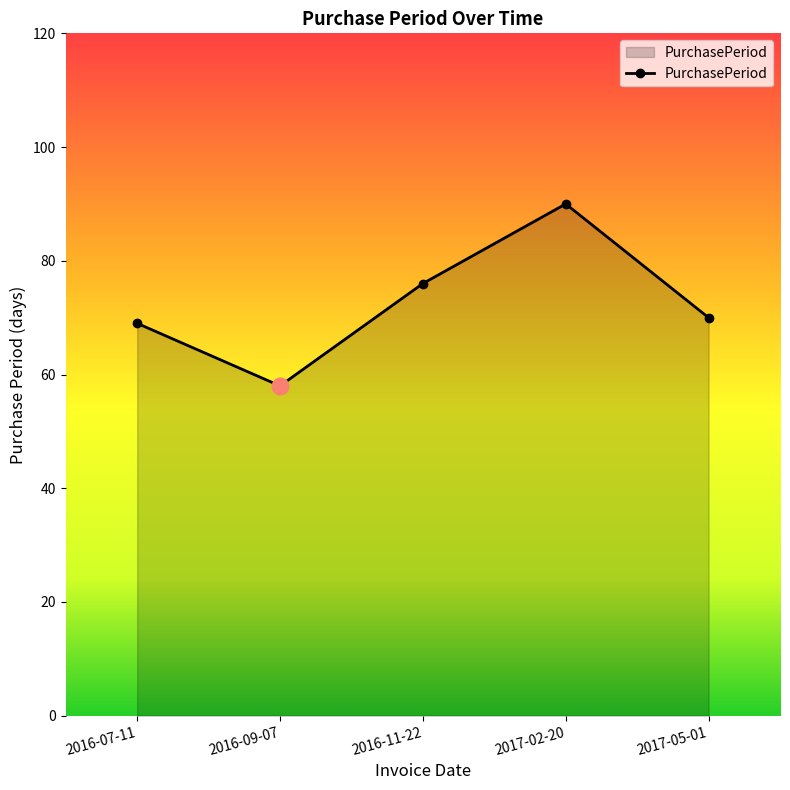

Which category has the highest value across all series?

2017-02-20